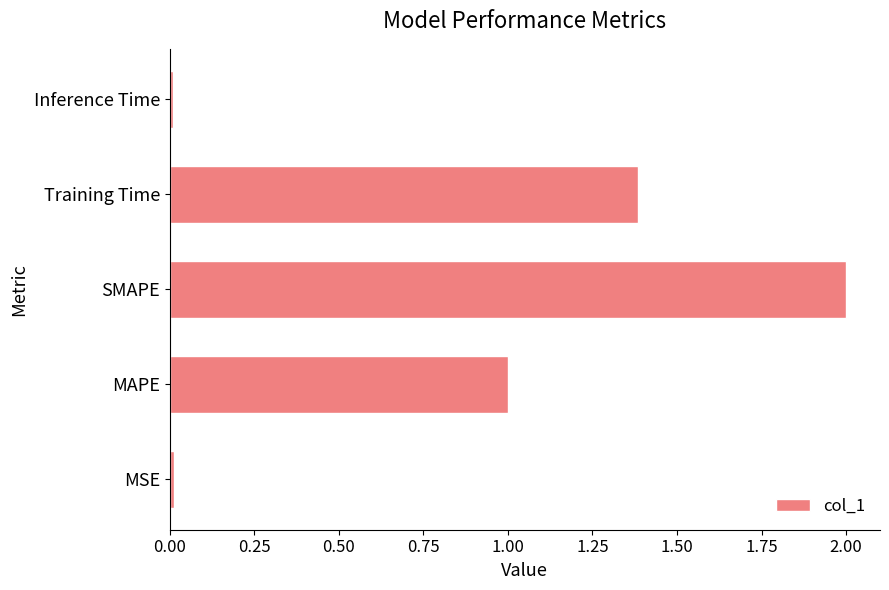

True or false: the data shows 1.0 at MAPE.

True